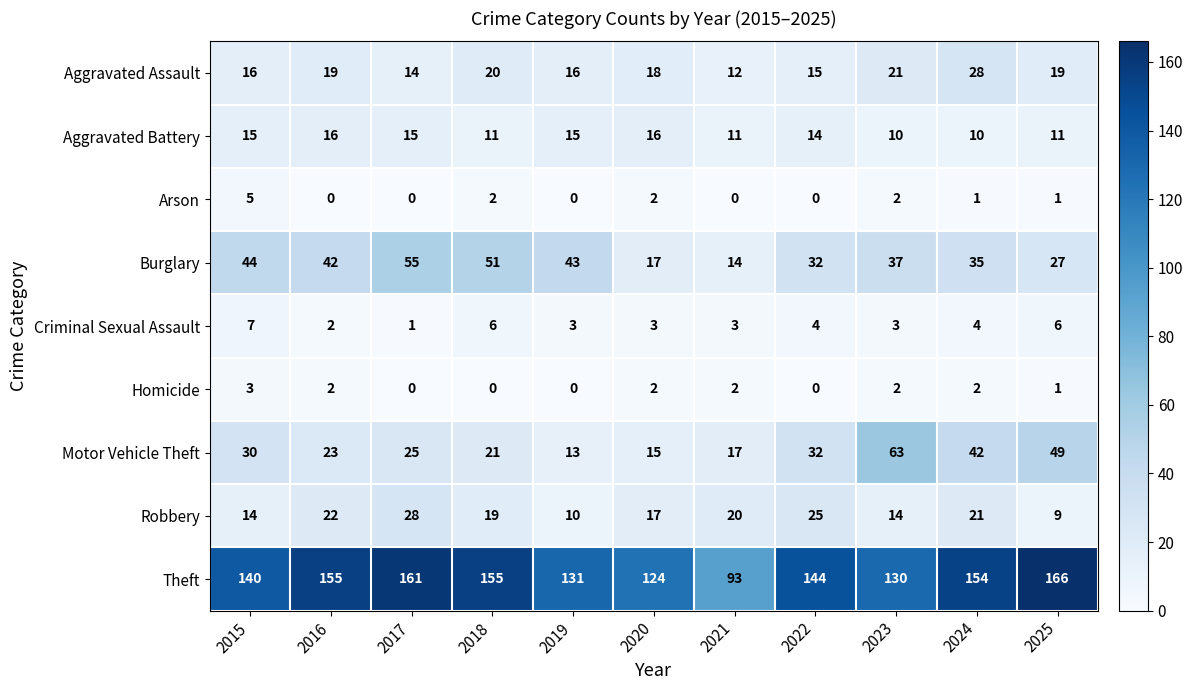

Count the number of data series in this chart.

9